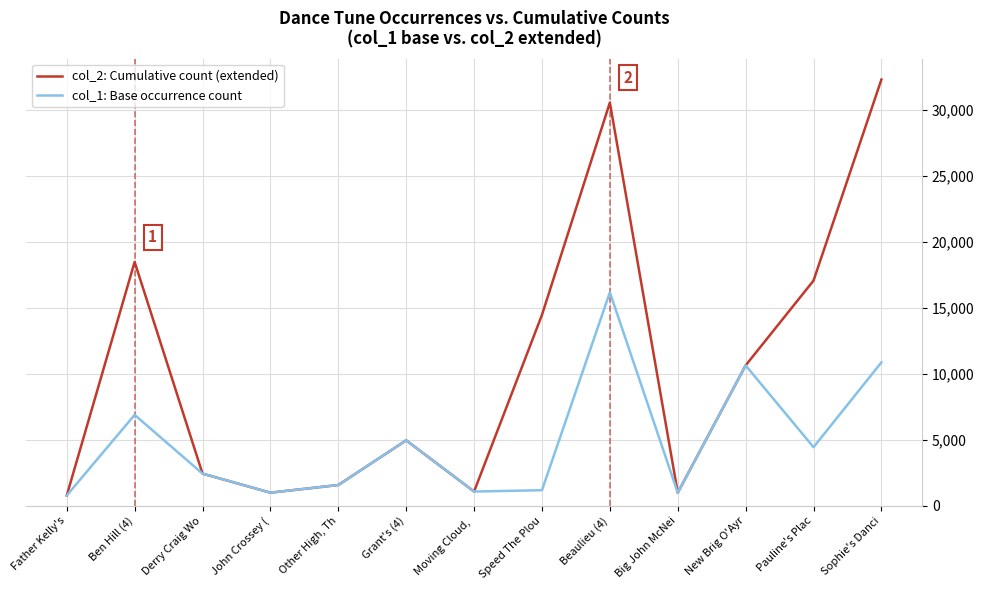

What is the sum of all col_2: Cumulative count (extended) values?

136443